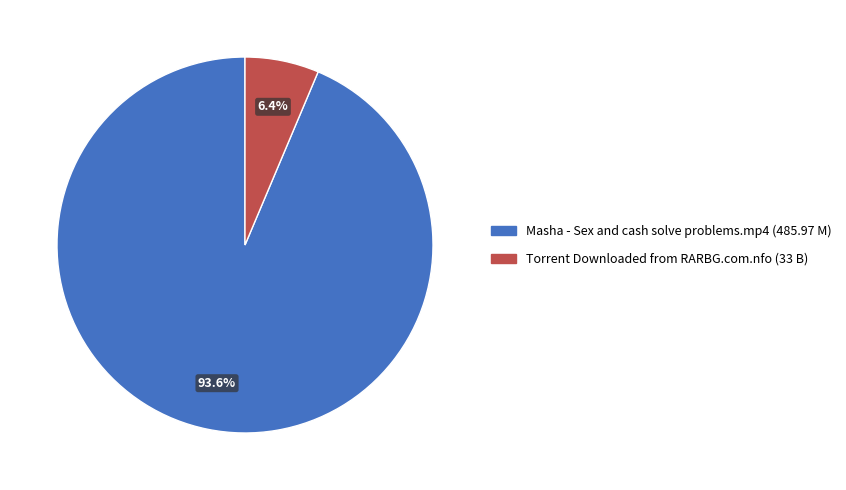

Which category accounts for the majority?

Masha - Sex and cash solve problems.mp4